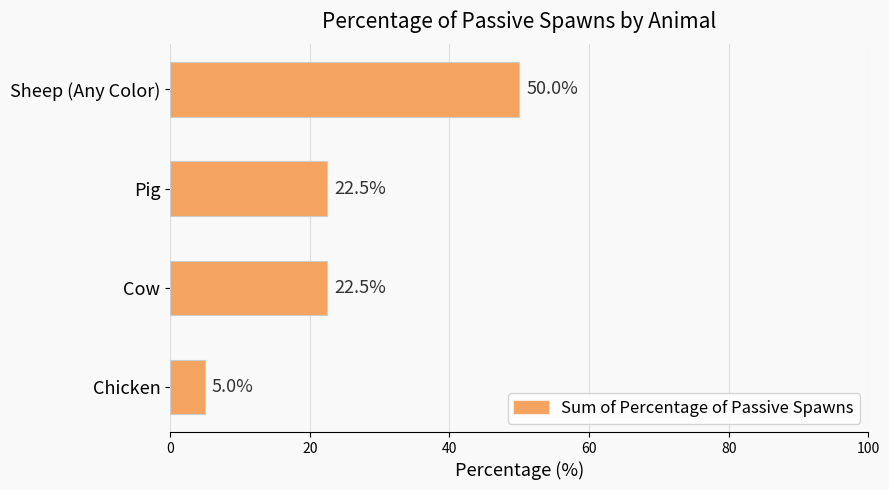

How many series are shown in this chart?

1